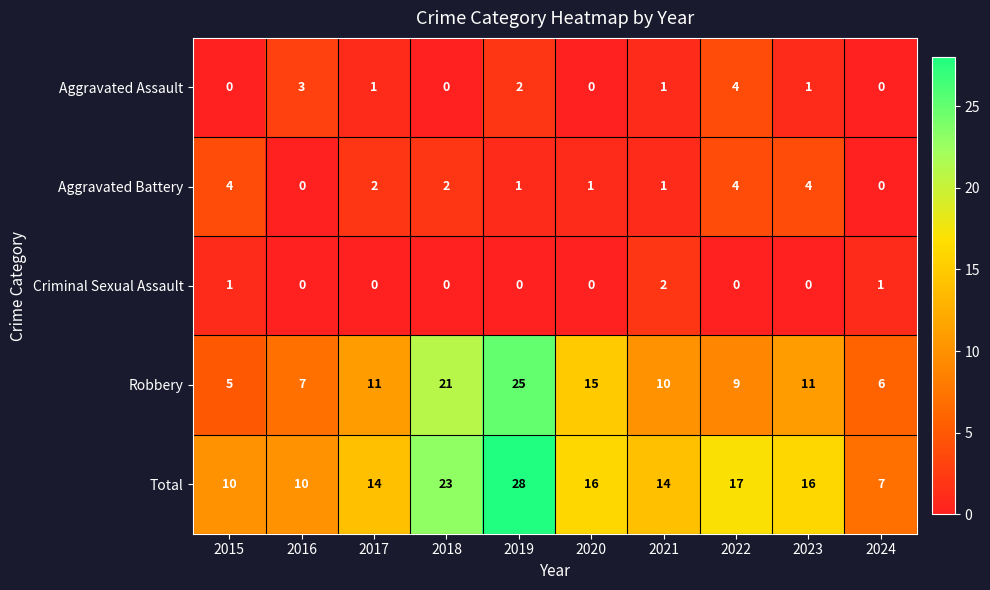

Which label corresponds to the largest value in the chart?

2019